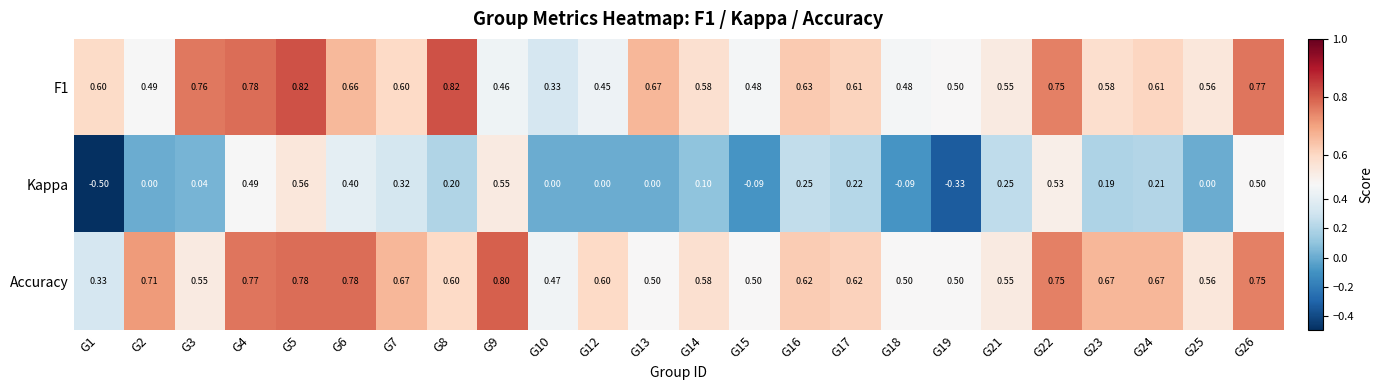

Which series has the widest spread of values?

Kappa